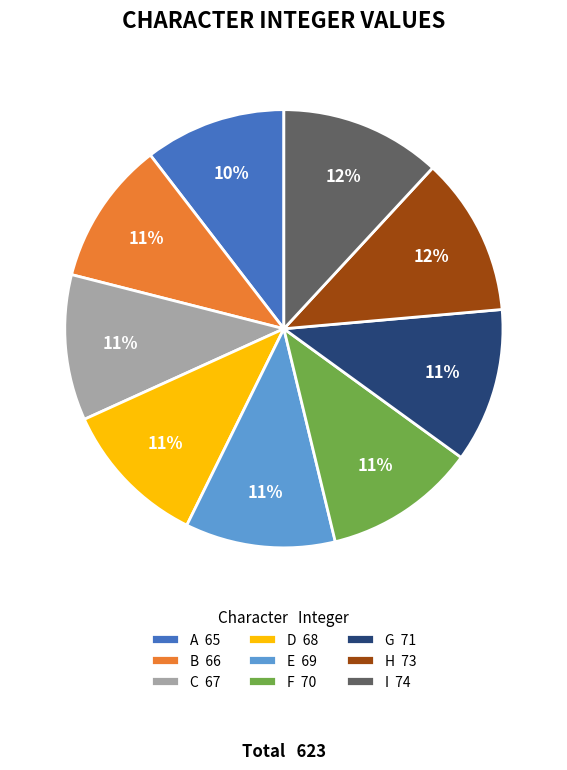

To the nearest percent, what percentage of the pie is I 74?

12%